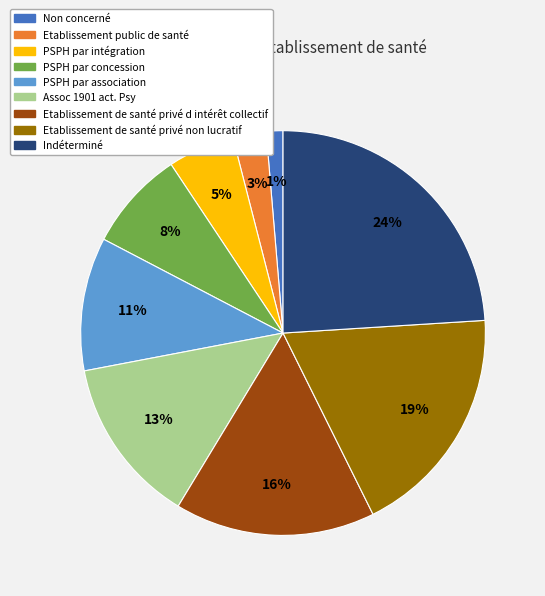

How many slices are in this pie chart?

9